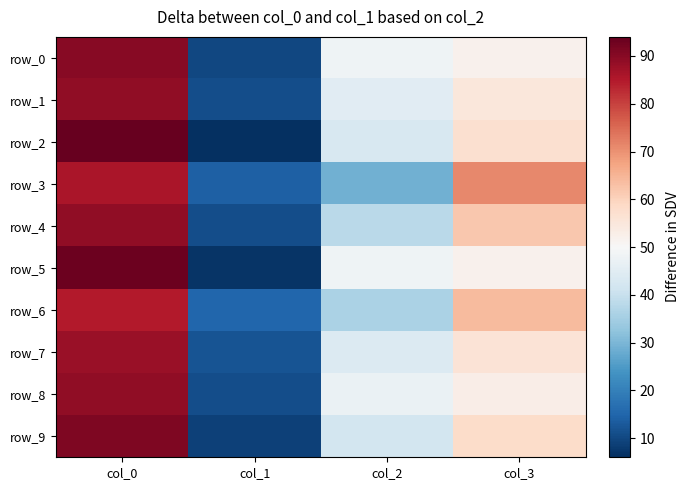

At which category does the chart reach its peak across all series?

col_0